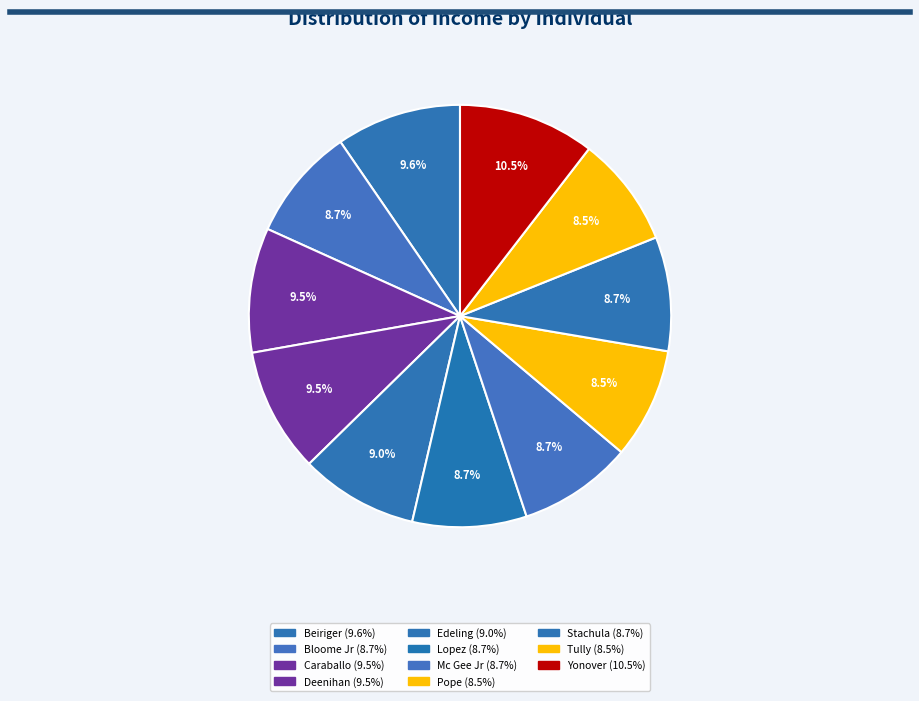

Does any single category account for the majority?

No